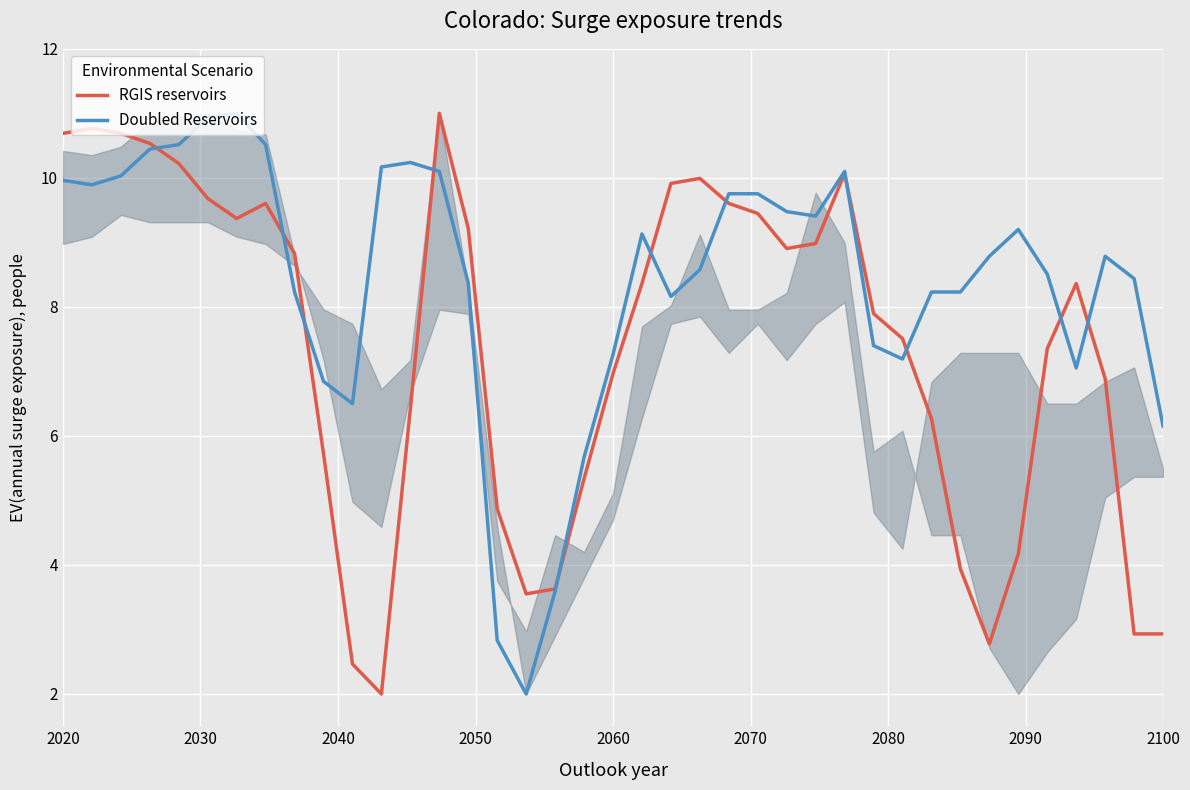

What is the average value of the Doubled Reservoirs series?

8.4